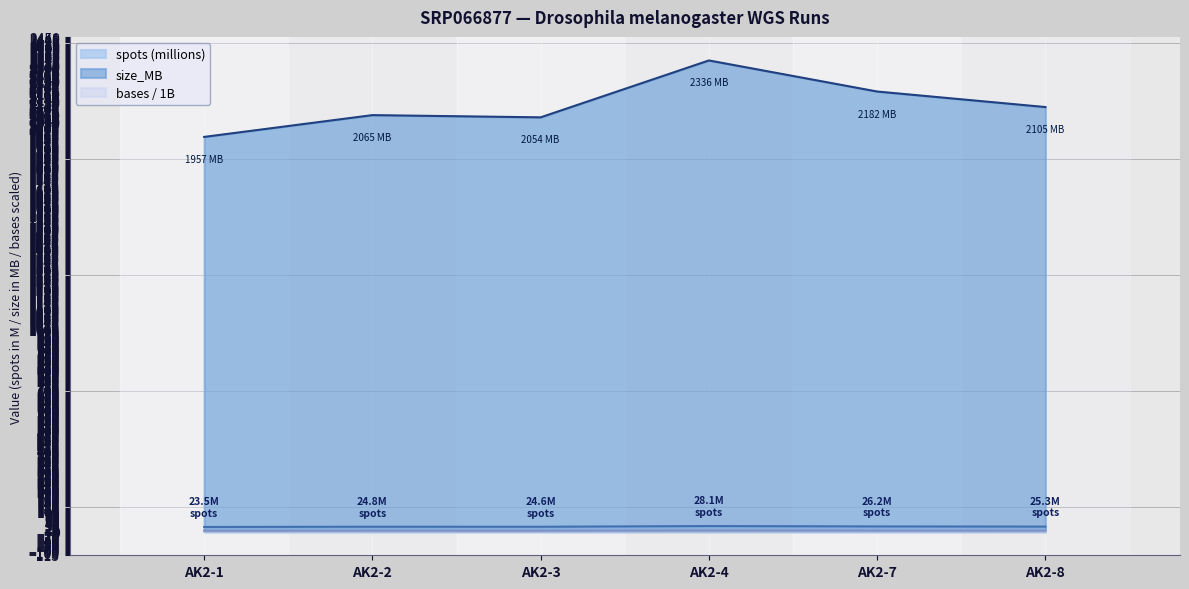

How many interior local peaks does the spots series have?

2